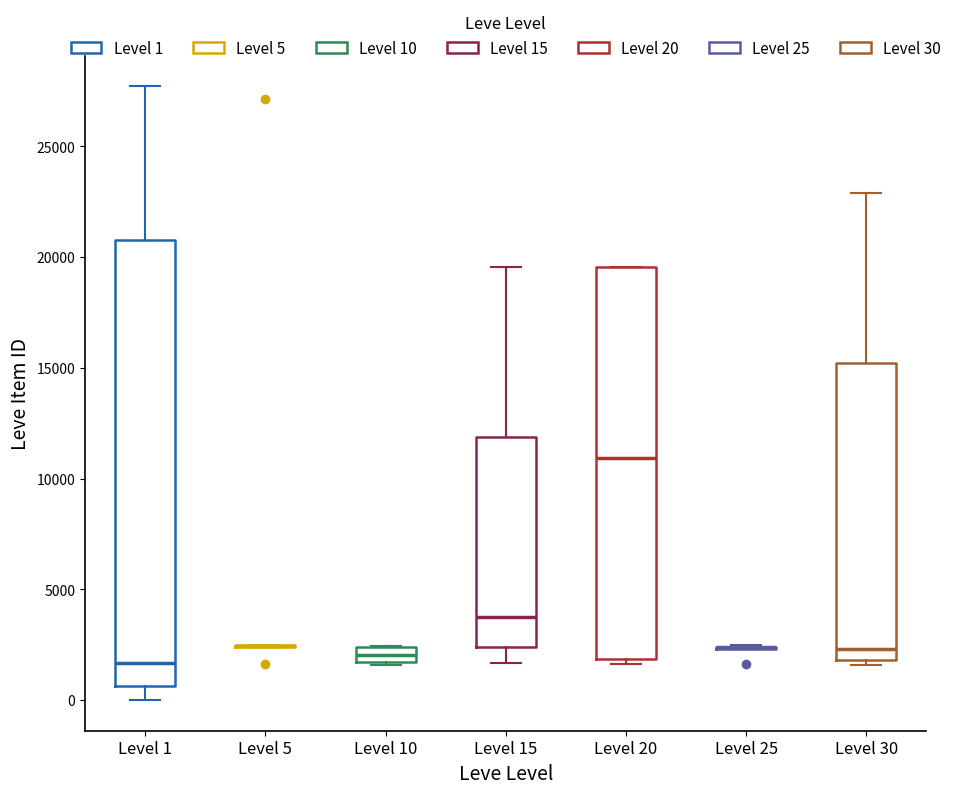

Which box is the tallest, from its lower edge to its upper edge?

Level 1